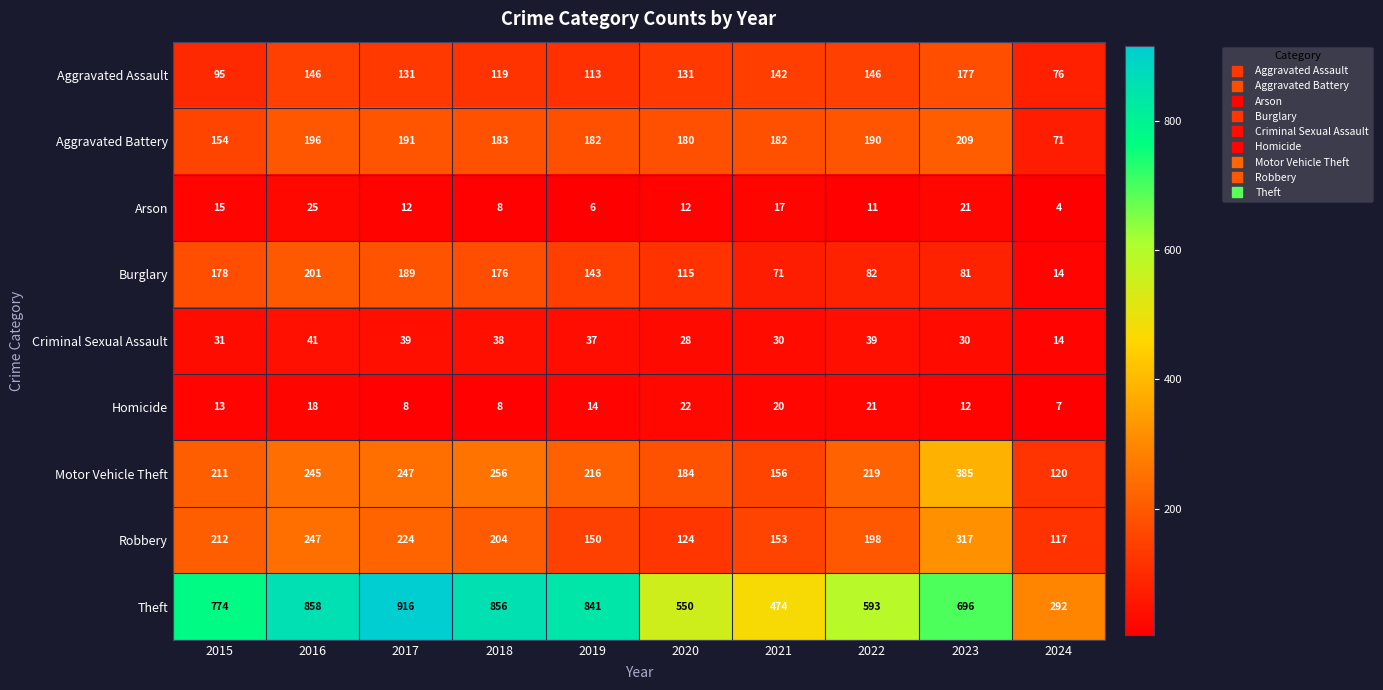

What is the total value across all series at 2015?

1683